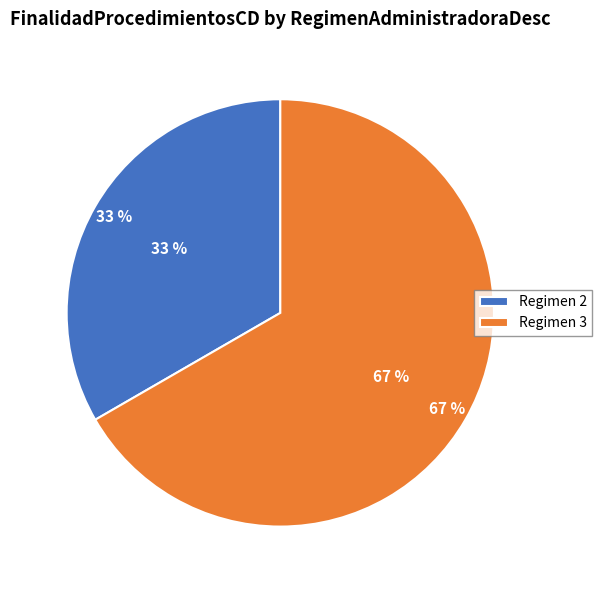

What is the smallest slice in the pie chart?

2